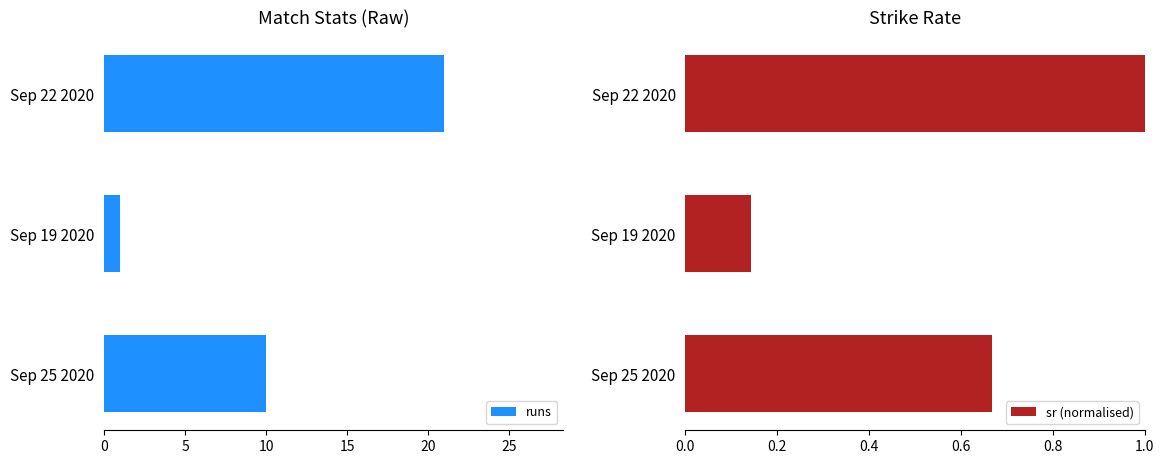

Does the chart contain stacked bars?

No